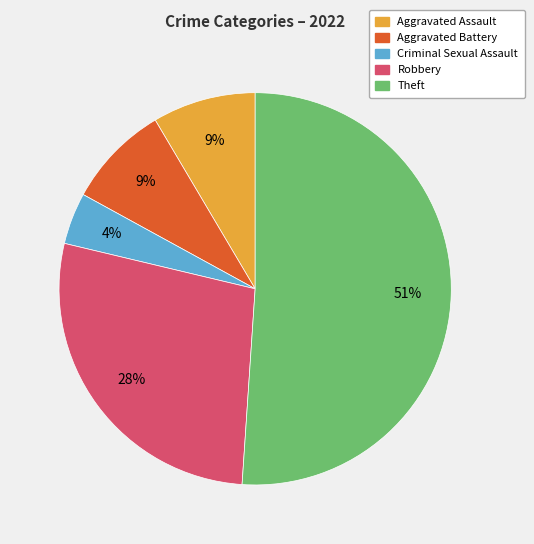

Is there a majority slice in this chart?

Yes